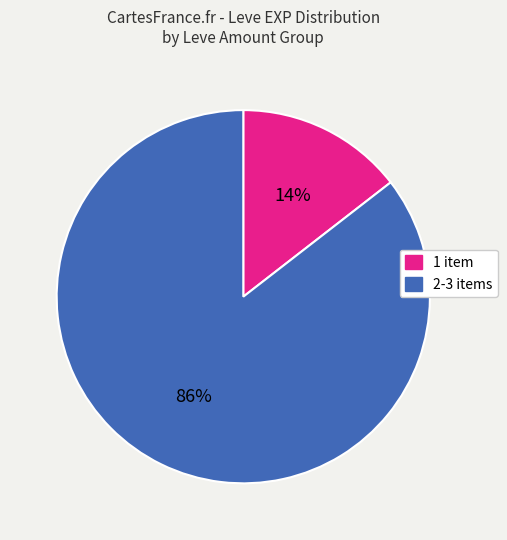

Is there any slice that represents more than half of the pie?

Yes